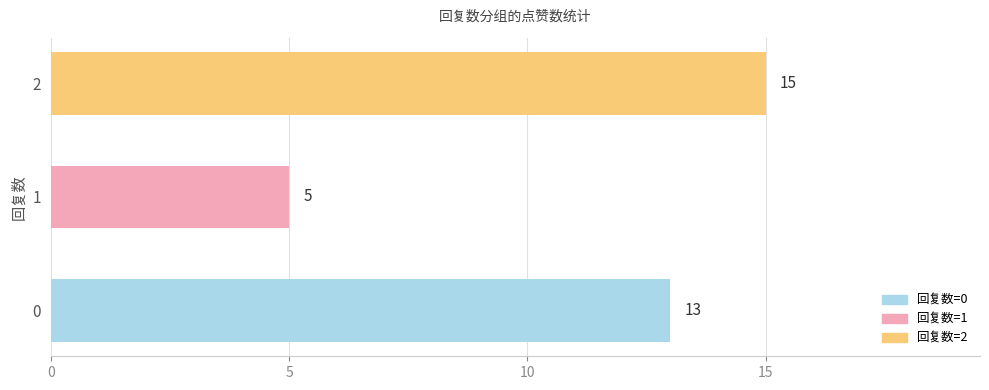

How many bars are there in total?

3